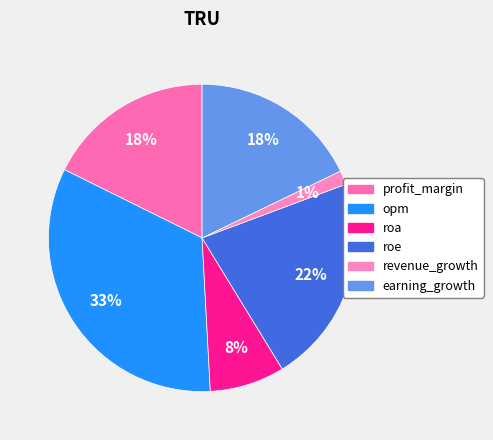

How many segments does this pie chart have?

6